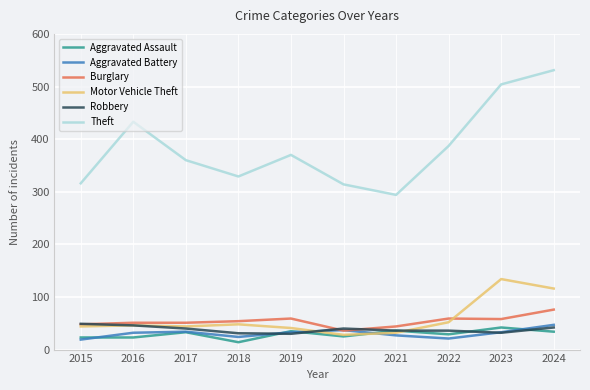

What is the difference between the maximum and minimum values in the Theft series?

237